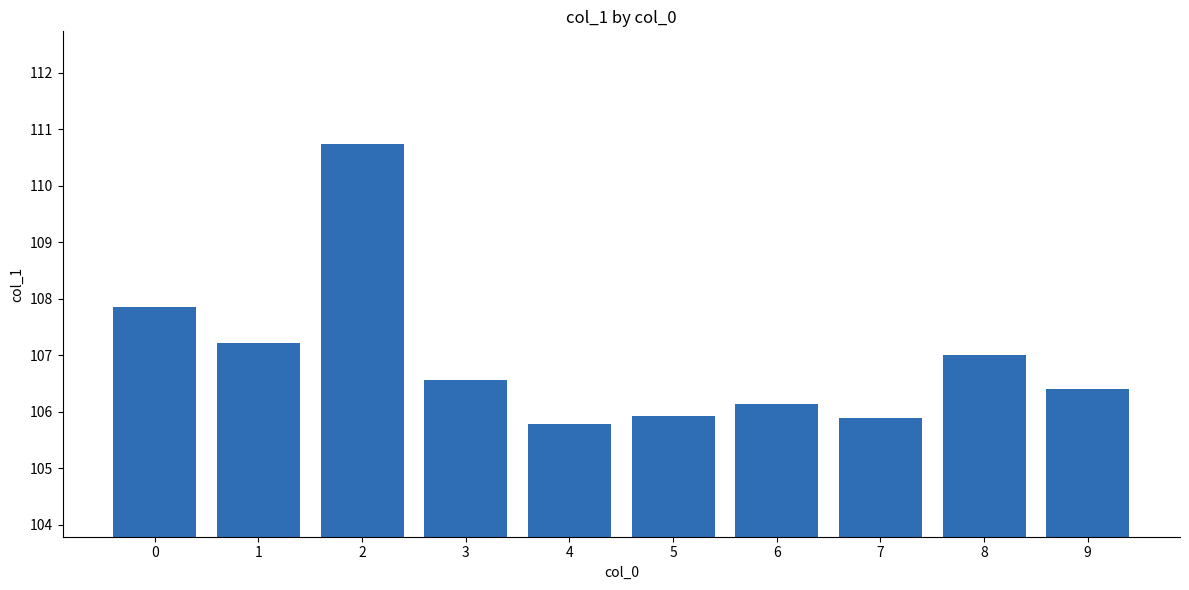

How many data points does each series have?

10